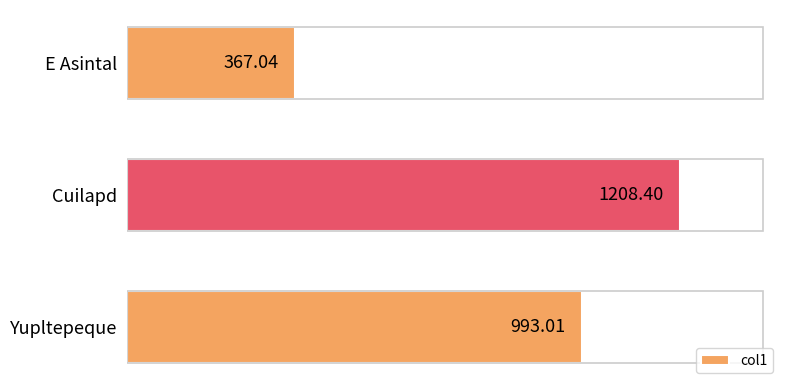

Rank the categories by value from highest to lowest.

Cuilapd, Yupltepeque, E Asintal